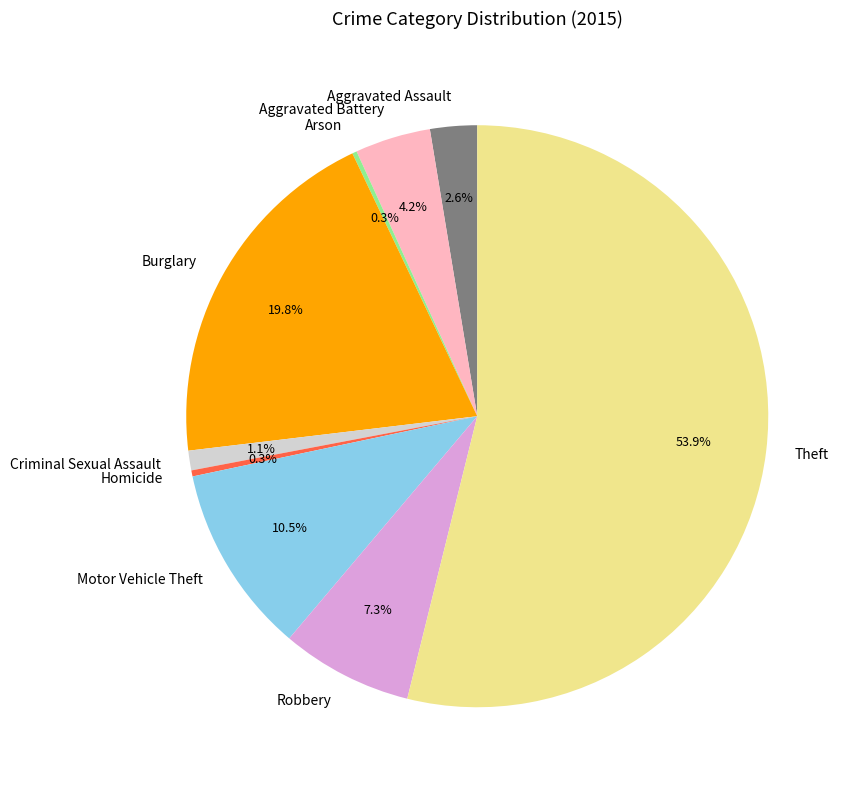

Does any single category account for the majority?

Yes